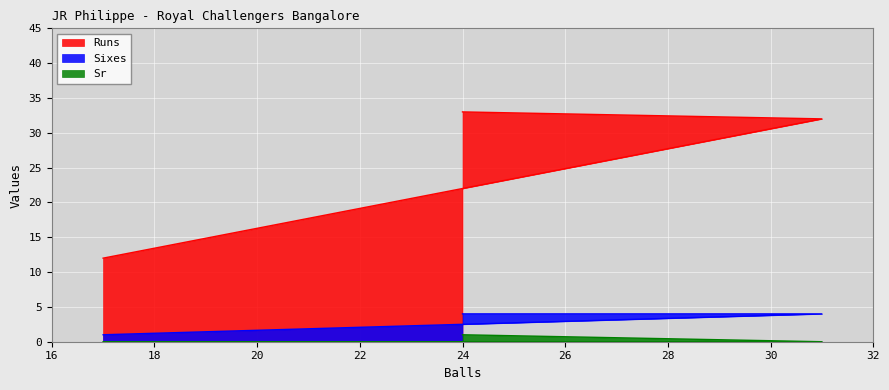

Is the value of Sr at 24 greater than the value of Runs at 24?

No